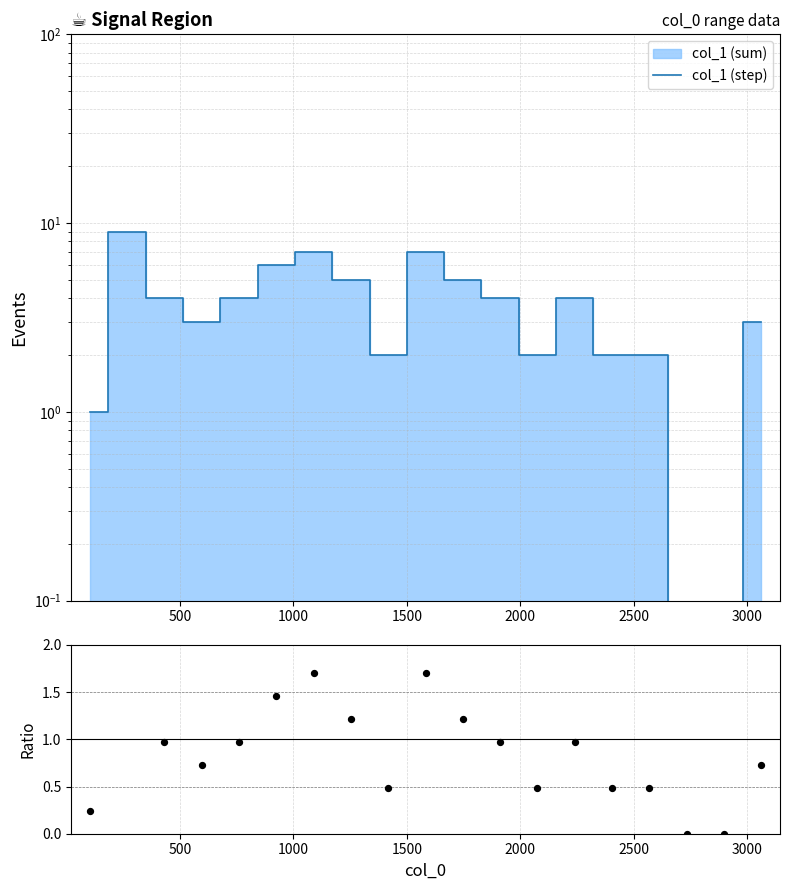

Is the value of col_1 (step) at 10 greater than the value of ratio at 3000?

Yes